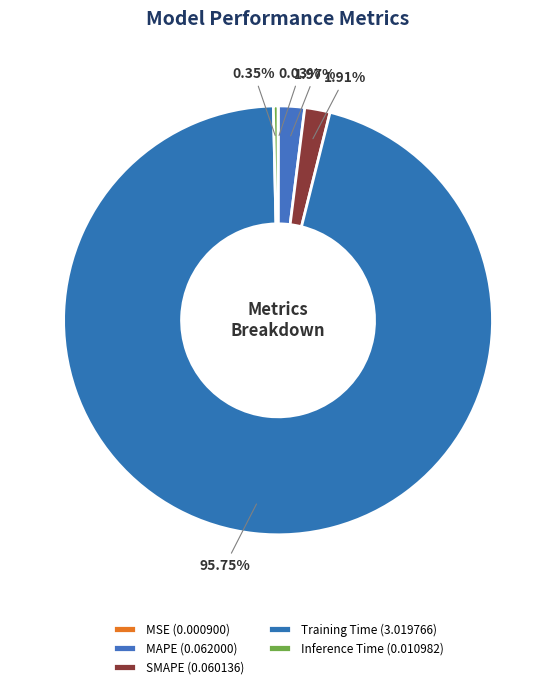

Combined, what portion of the pie is Training Time and MAPE?

97.7%